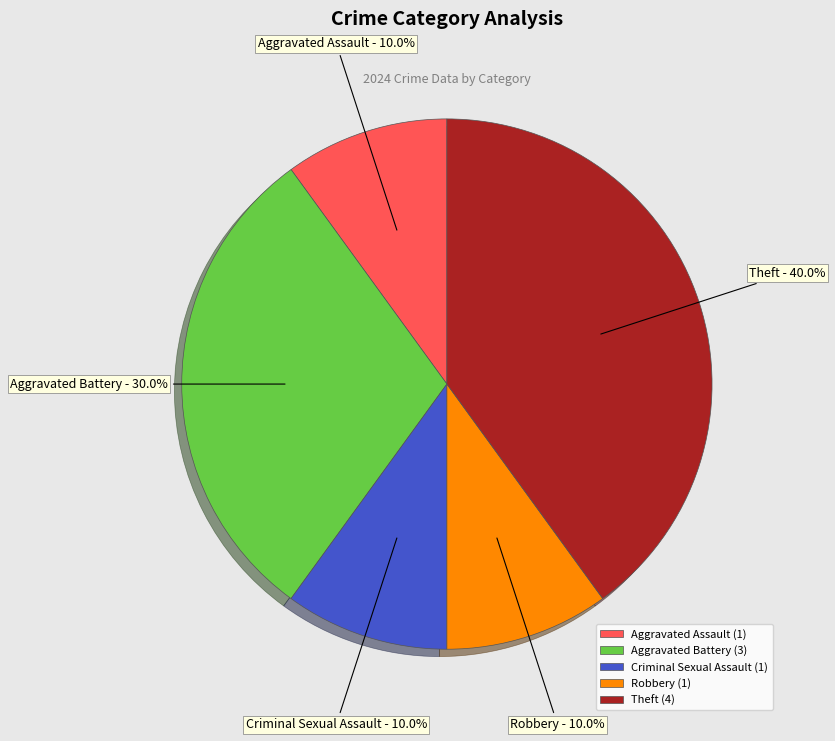

What is the largest slice in the pie chart?

Theft (4)